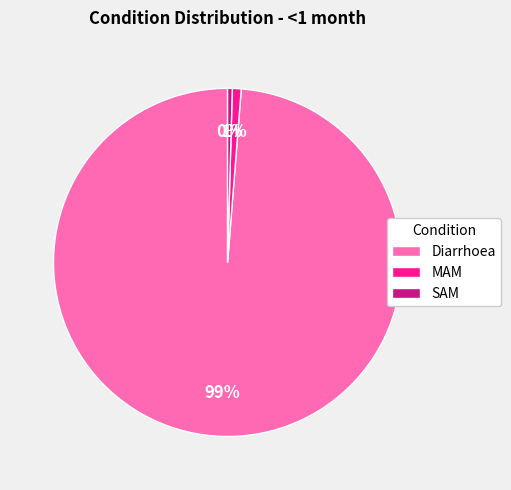

How many slices are in this pie chart?

3